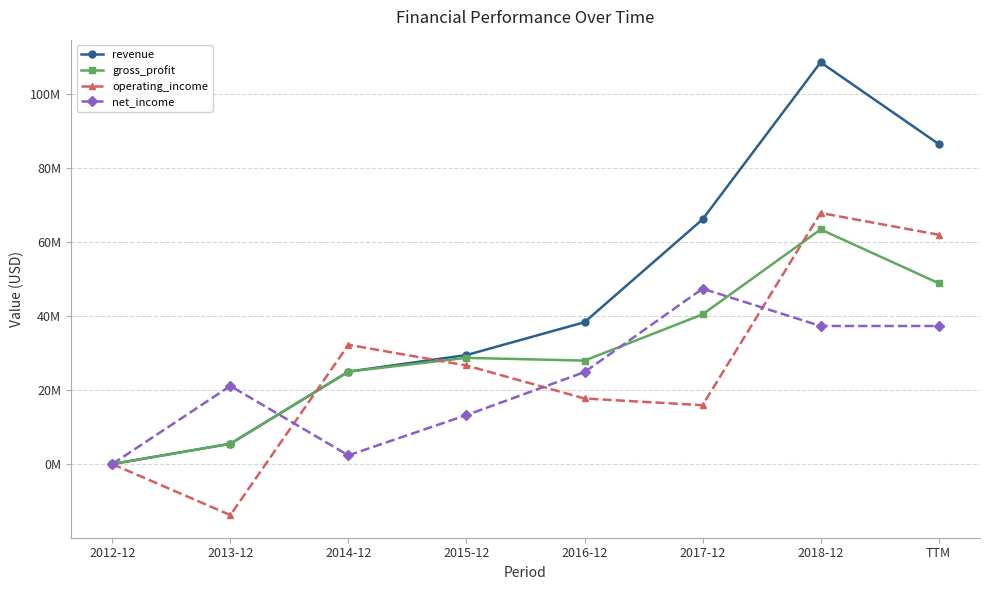

What are all the series names shown in the legend?

revenue, gross_profit, operating_income, net_income